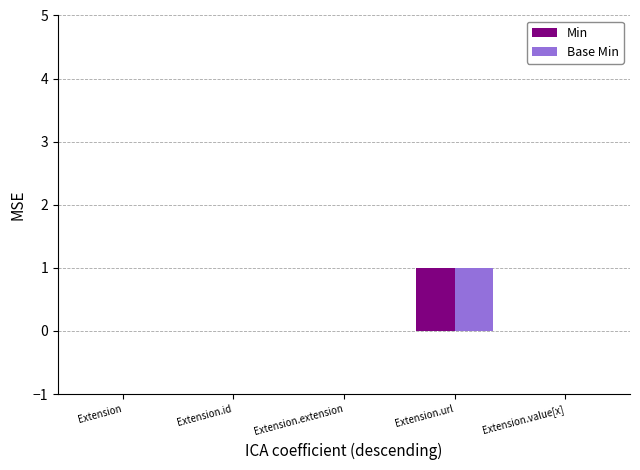

The Min series shows 0 at Extension.extension. True or false?

True